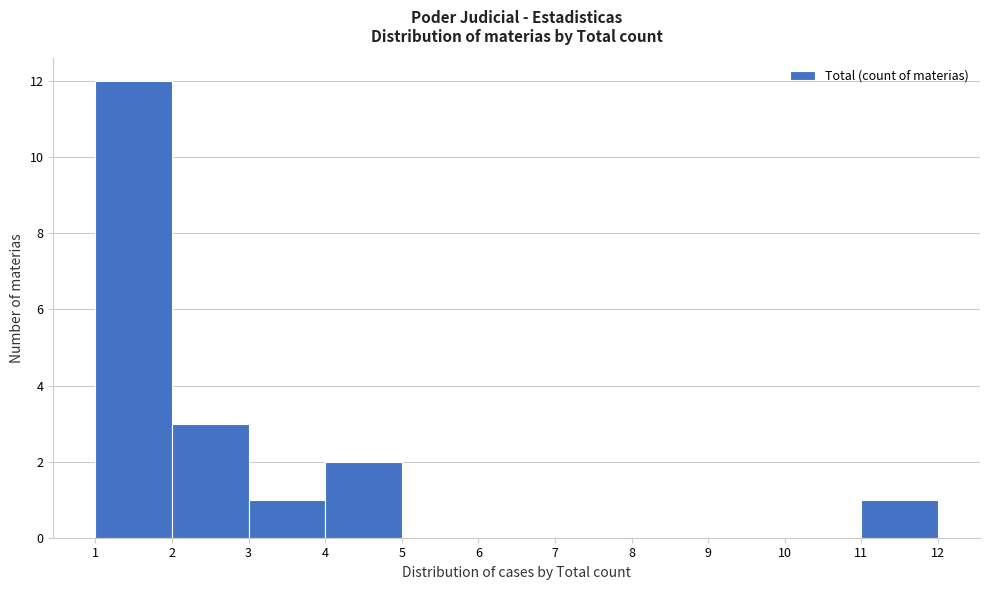

Reading left to right, transcribe this chart: for each bar, give the range it covers on the x-axis and its height. The values are not printed on the chart, so give them approximately, as read against the axis.

1 to 2: 12
2 to 3: 3
3 to 4: 1
4 to 5: 2
5 to 6: 0
6 to 7: 0
7 to 8: 0
8 to 9: 0
9 to 10: 0
10 to 11: 0
11 to 12: 1